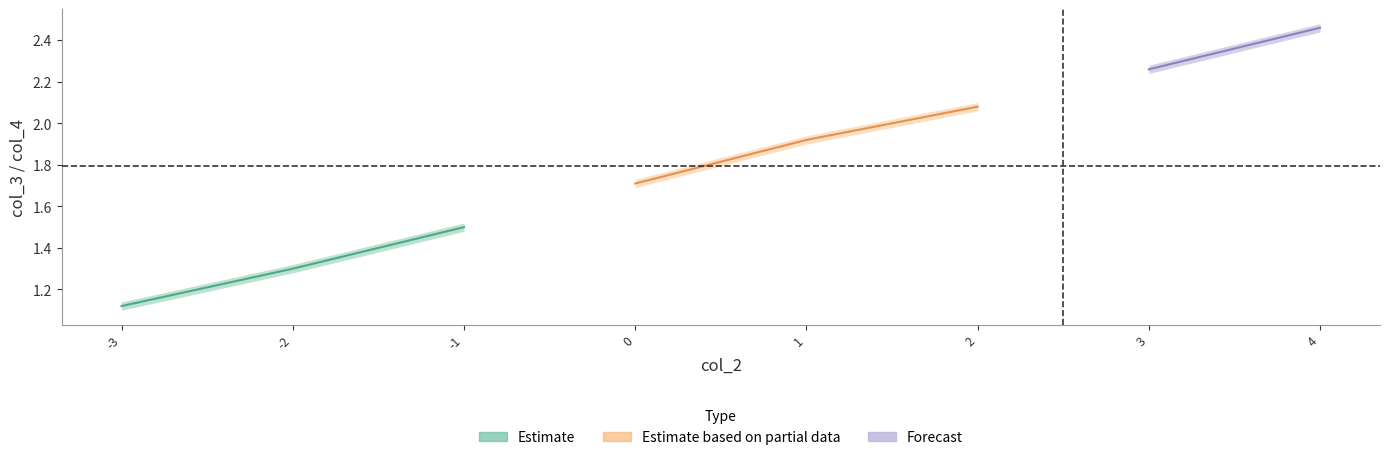

True or false: col_4 and col_3 cross at least once.

False